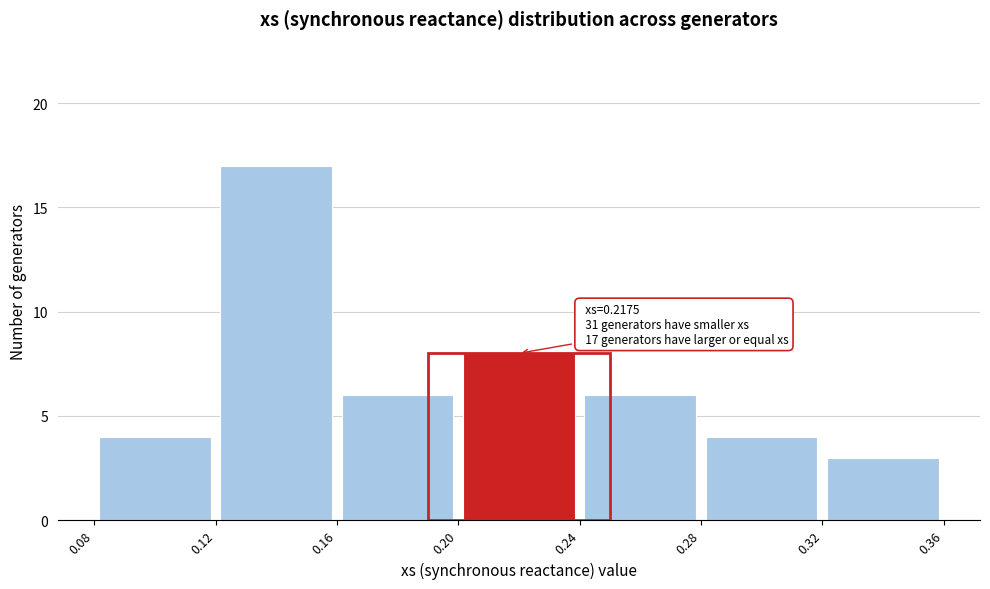

Which range on the x-axis has the tallest bar?

0.12 to 0.16